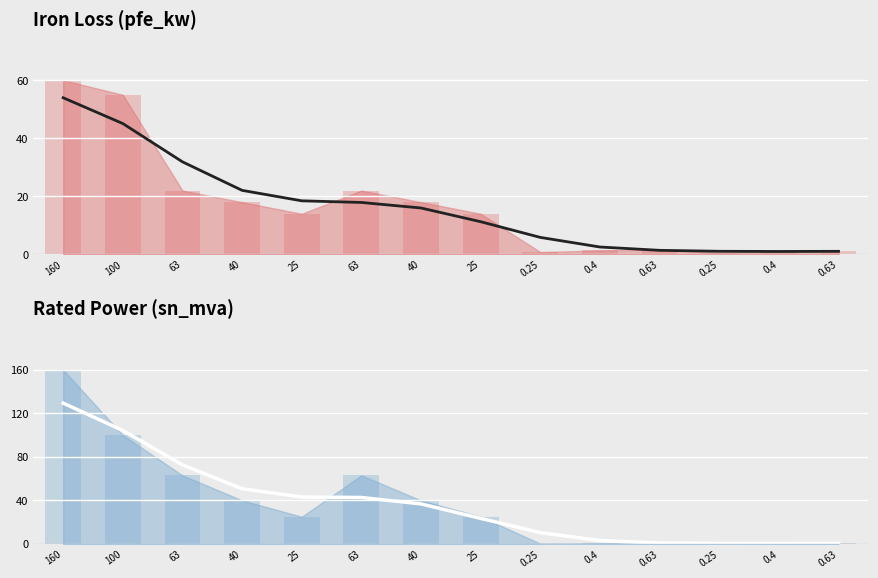

The pfe_kw series shows 1.8 at 0.63. True or false?

False